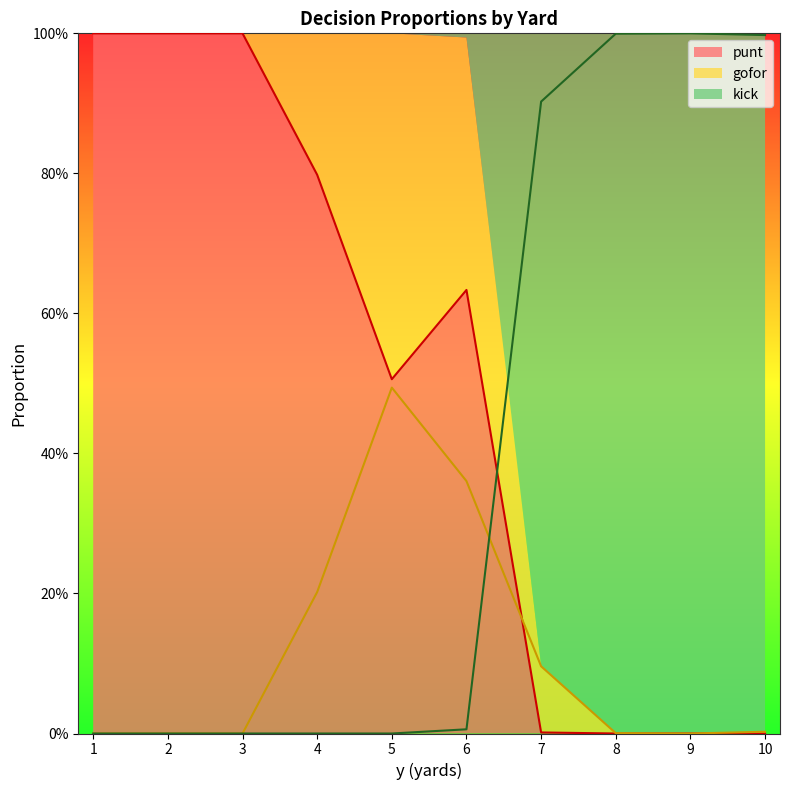

Which series has the widest spread of values?

punt